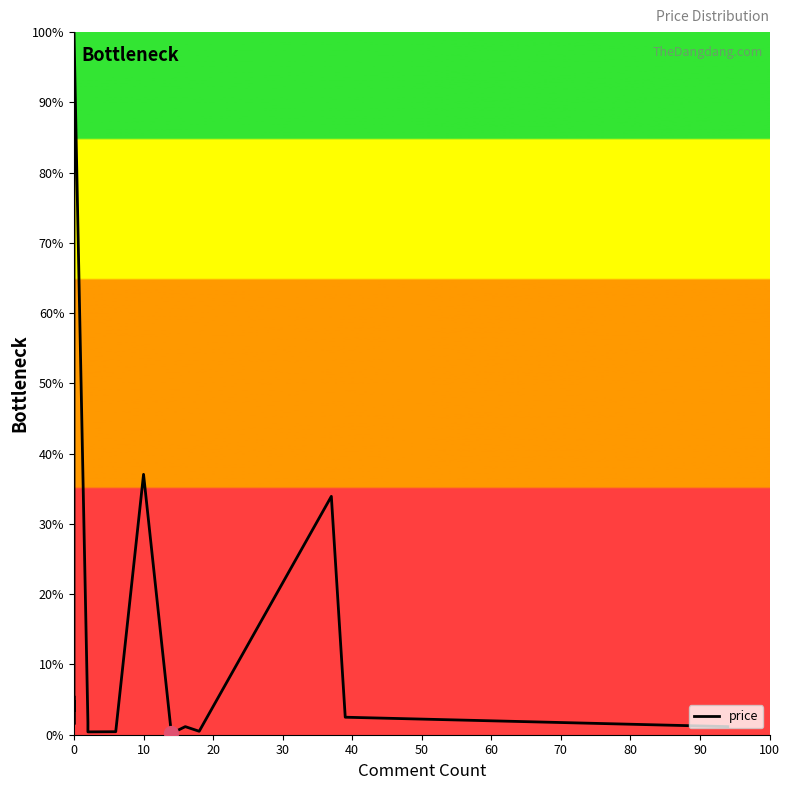

The value at 14 is 0.3. True or false?

False